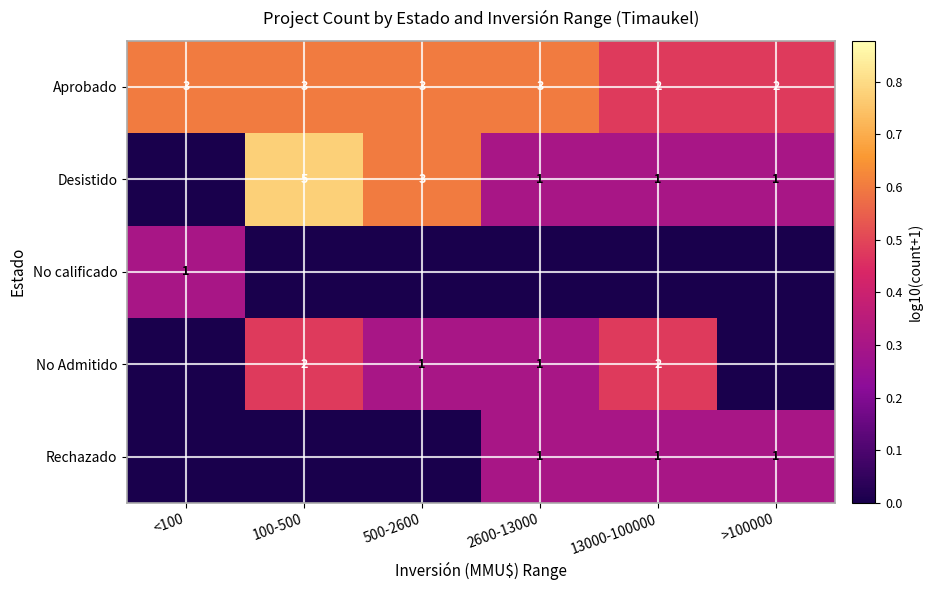

Is the value of Desistido at 13000-100000 greater than the value of Aprobado at 100-500?

No